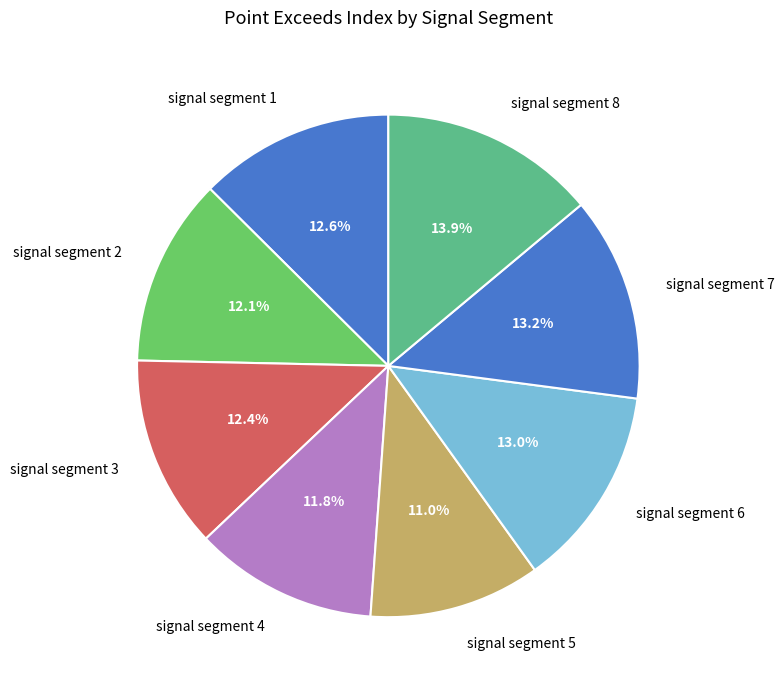

Does signal segment 8 represent more than half of the total?

No